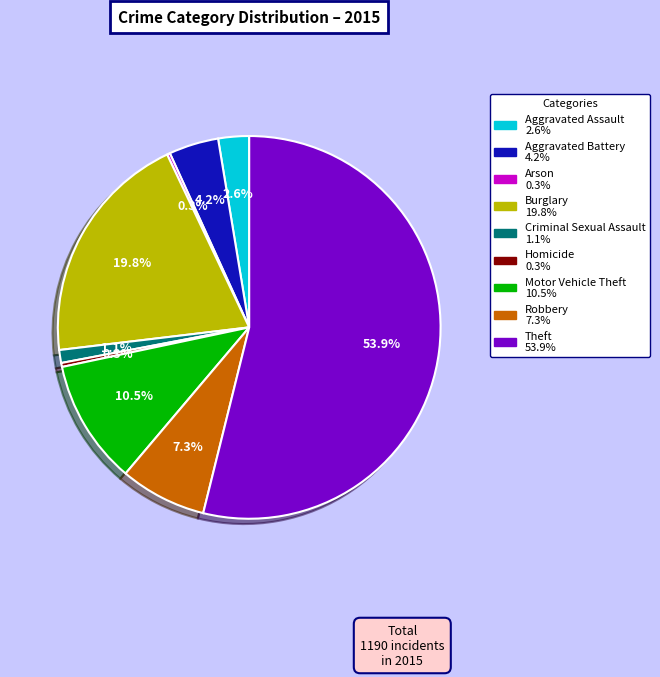

Does any single category account for the majority?

Yes